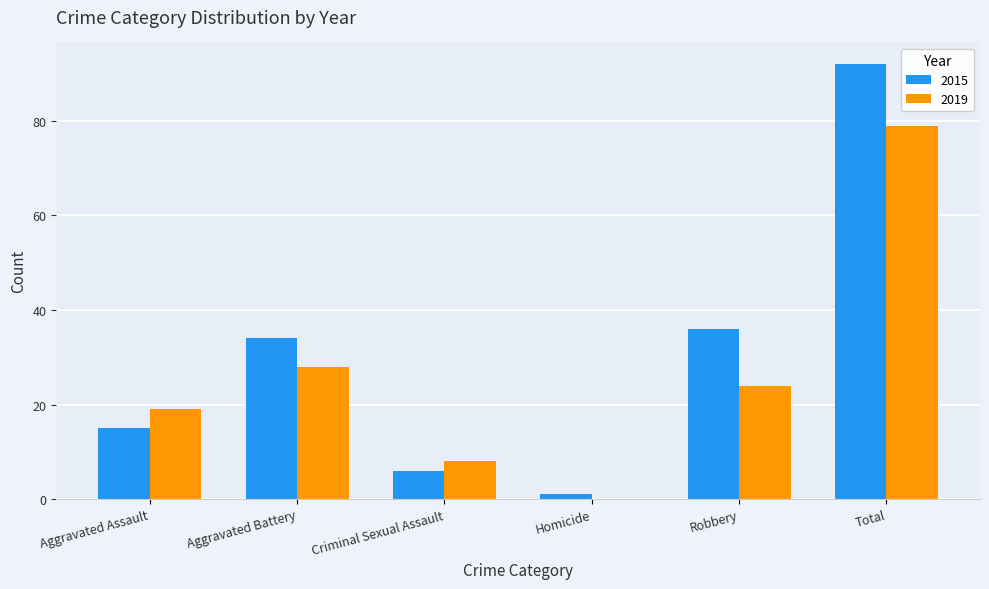

Reading right to left, extract all data points from this chart.

2015: Total=92	Robbery=36	Homicide=1	Criminal Sexual Assault=6	Aggravated Battery=34	Aggravated Assault=15
2019: Total=79	Robbery=24	Homicide=0	Criminal Sexual Assault=8	Aggravated Battery=28	Aggravated Assault=19